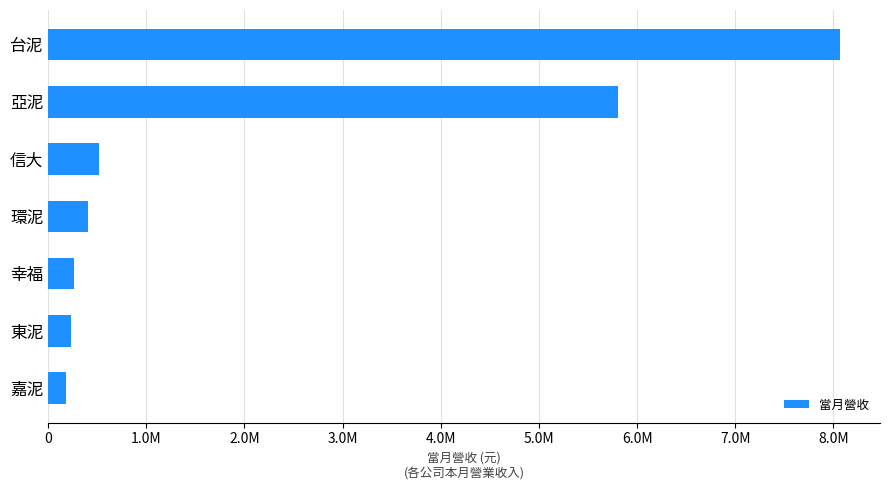

What is the smallest value displayed?

177734